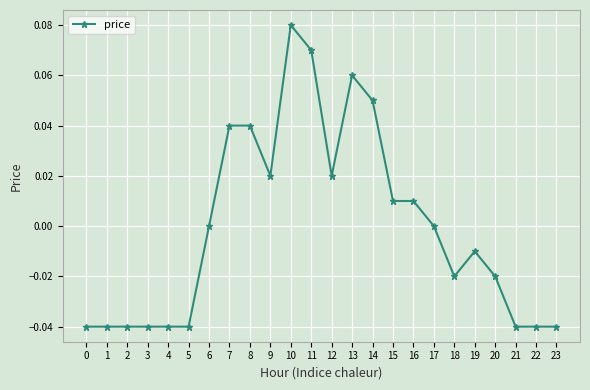

Is it true that the value at 18 is -0.0?

True